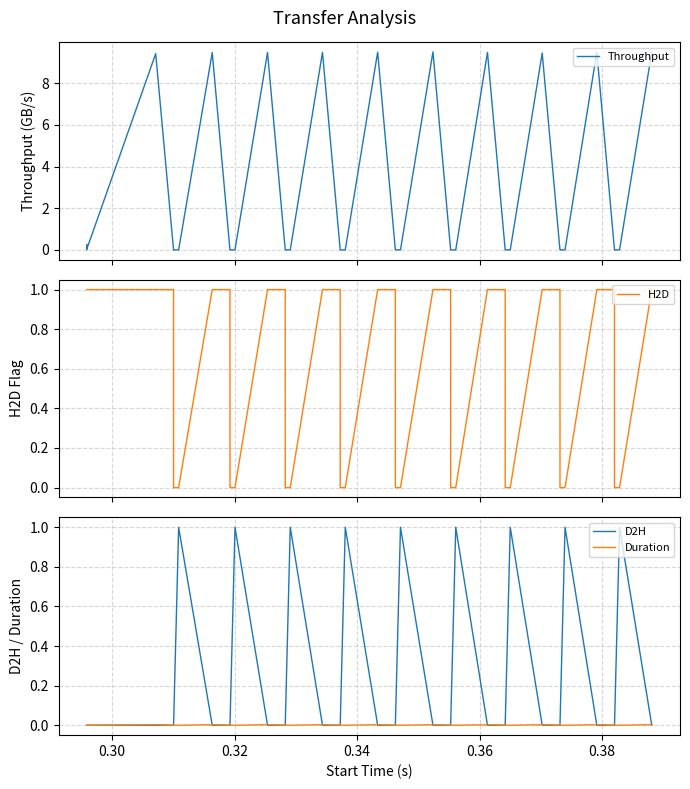

What is the maximum value shown in the chart?

9.5